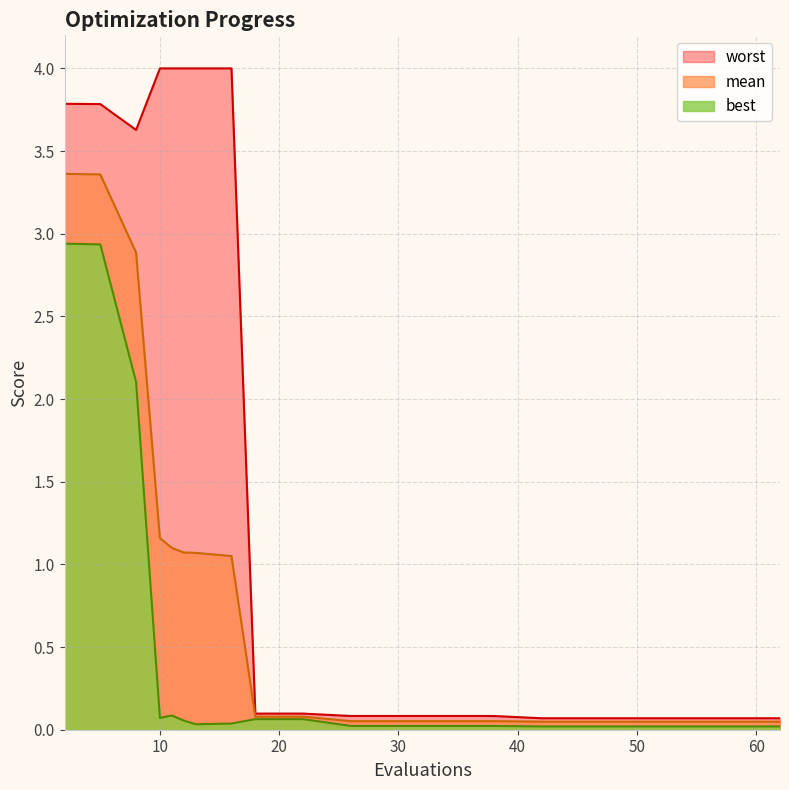

Rank the series by their average value, from highest to lowest.

worst, mean, best